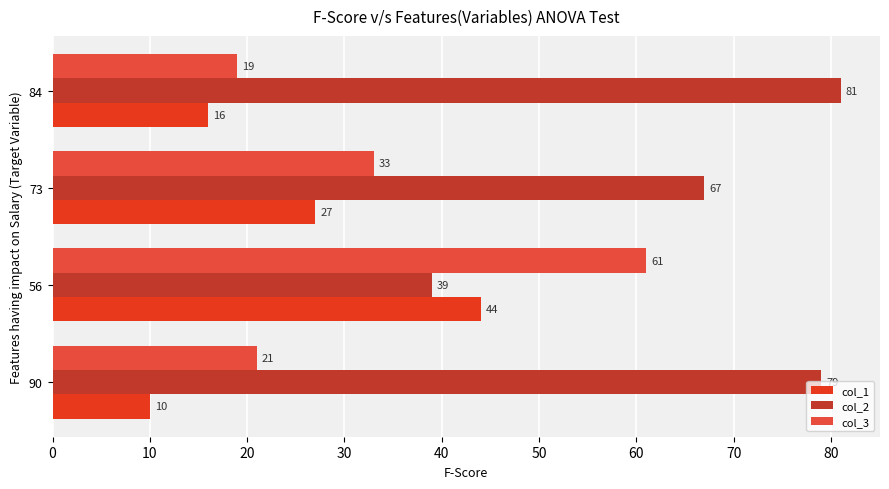

Which category has the highest value in the col_2 series?

84